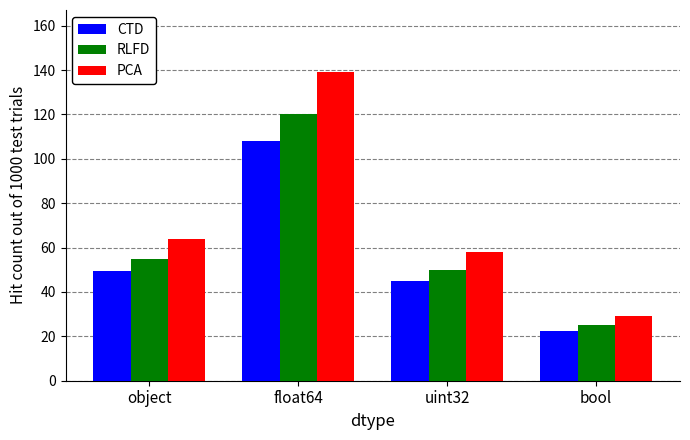

What is the total value across all series at float64?

367.2